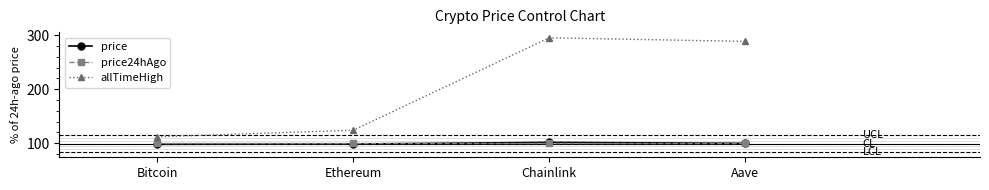

What position from the right is Aave?

1